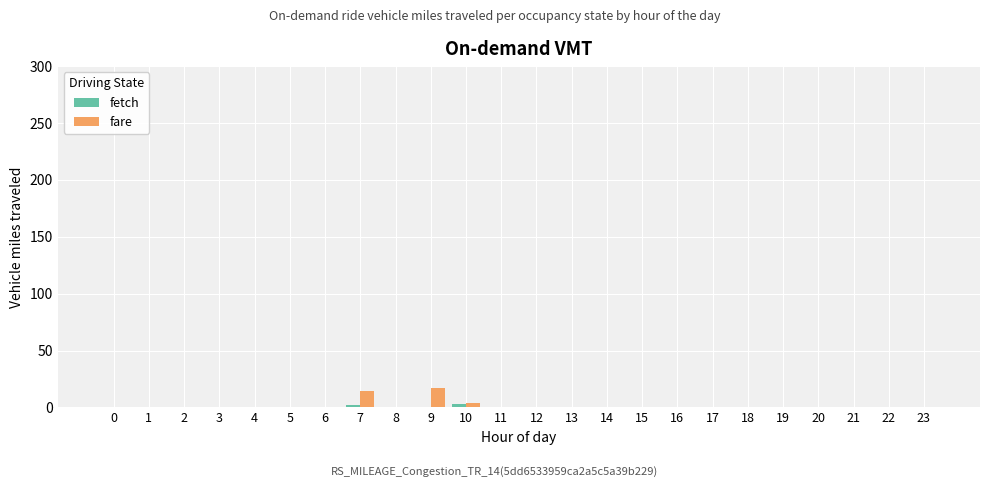

What is the greatest value displayed?

17.2